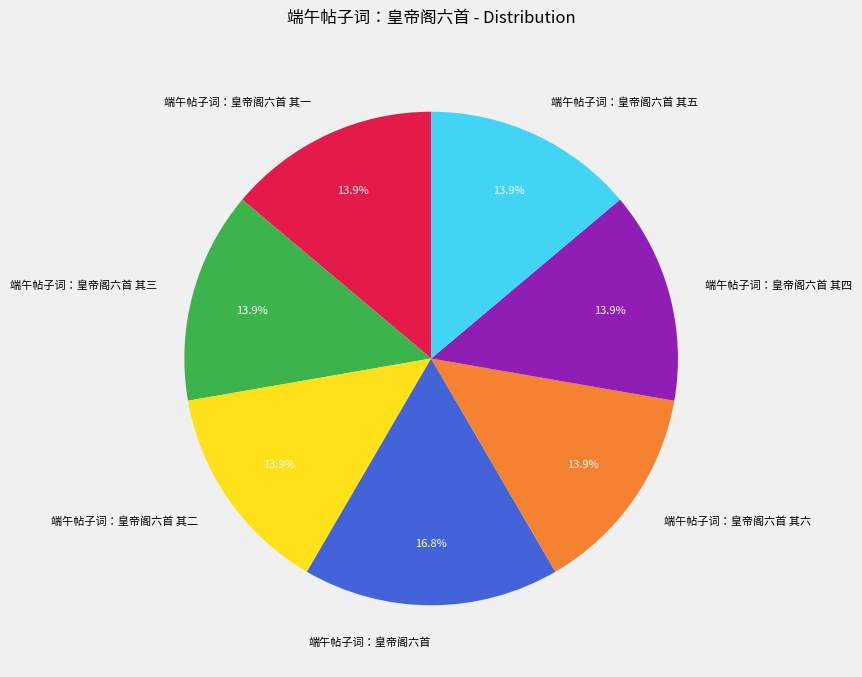

To the nearest percent, what percentage of the pie is 端午帖子词：皇帝阁六首?

17%